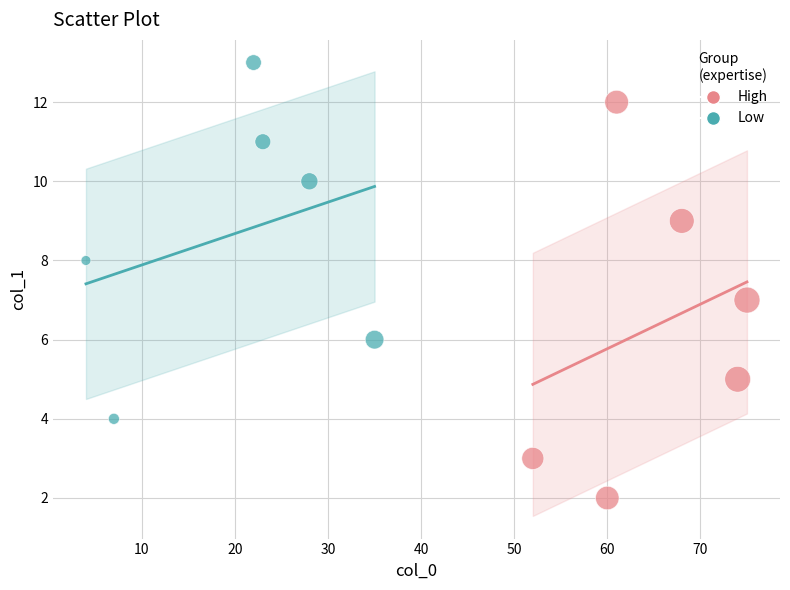

What are all the series names shown in the legend?

High, Low